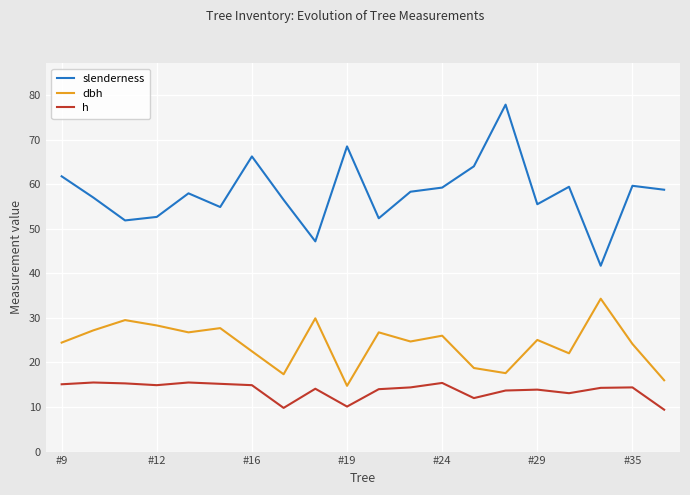

True or false: h and dbh intersect in this chart.

False